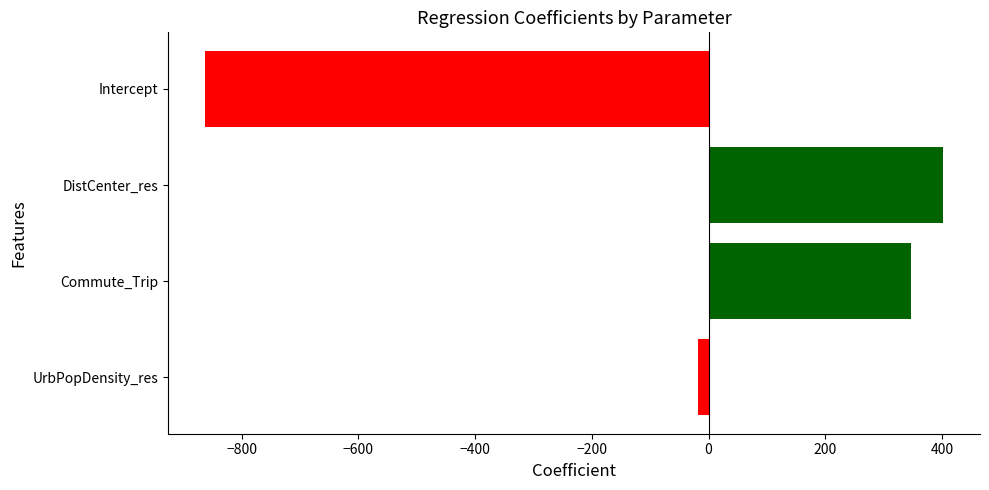

Which label corresponds to the largest value in the chart?

DistCenter_res